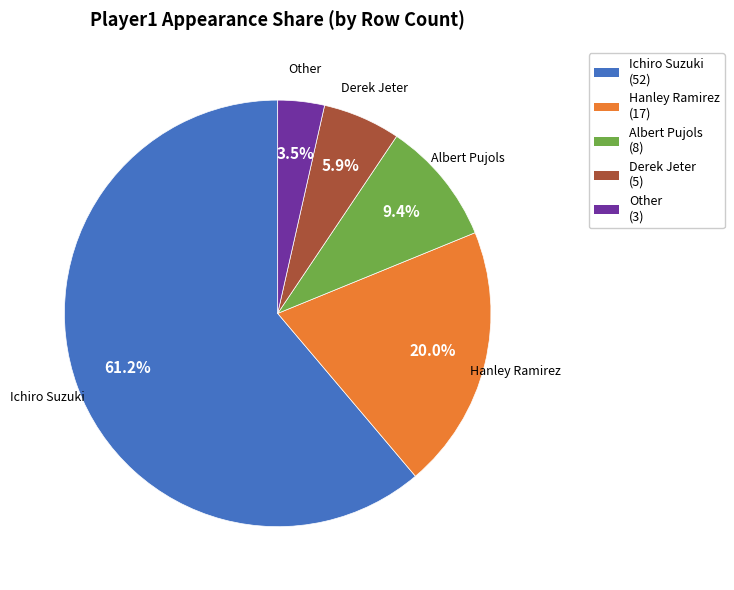

To the nearest percent, what portion does Albert Pujols represent?

9%